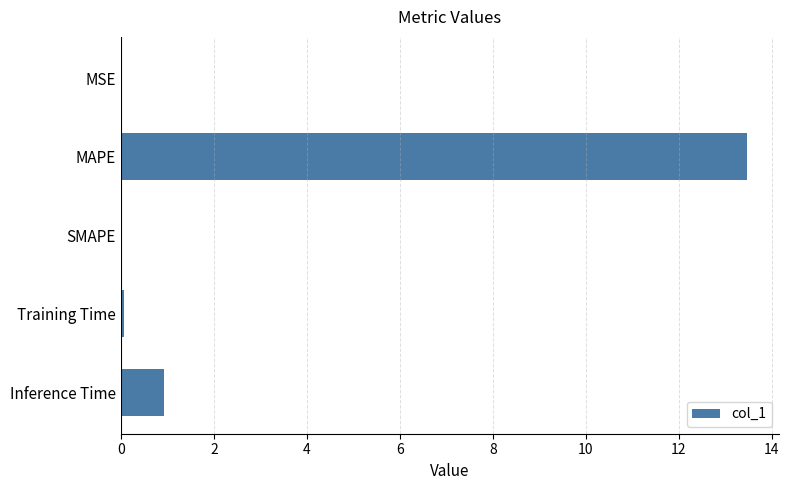

What is the sum of all values?

14.5